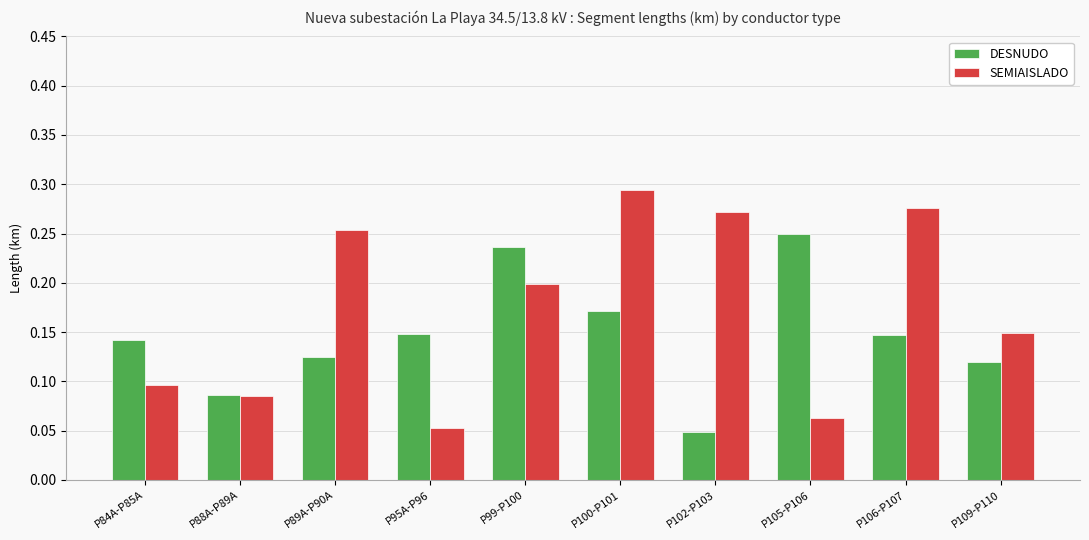

List the labels in order of SEMIAISLADO value, largest first.

P100-P101, P106-P107, P102-P103, P89A-P90A, P99-P100, P109-P110, P84A-P85A, P88A-P89A, P105-P106, P95A-P96